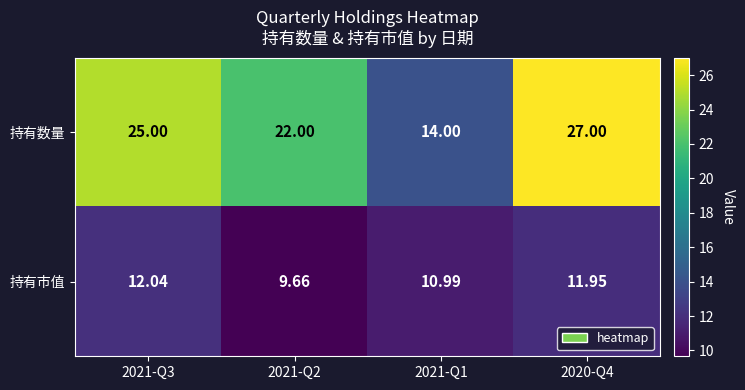

Is the value of 持有市值 at 2020-Q4 greater than the value of 持有数量 at 2021-Q2?

No